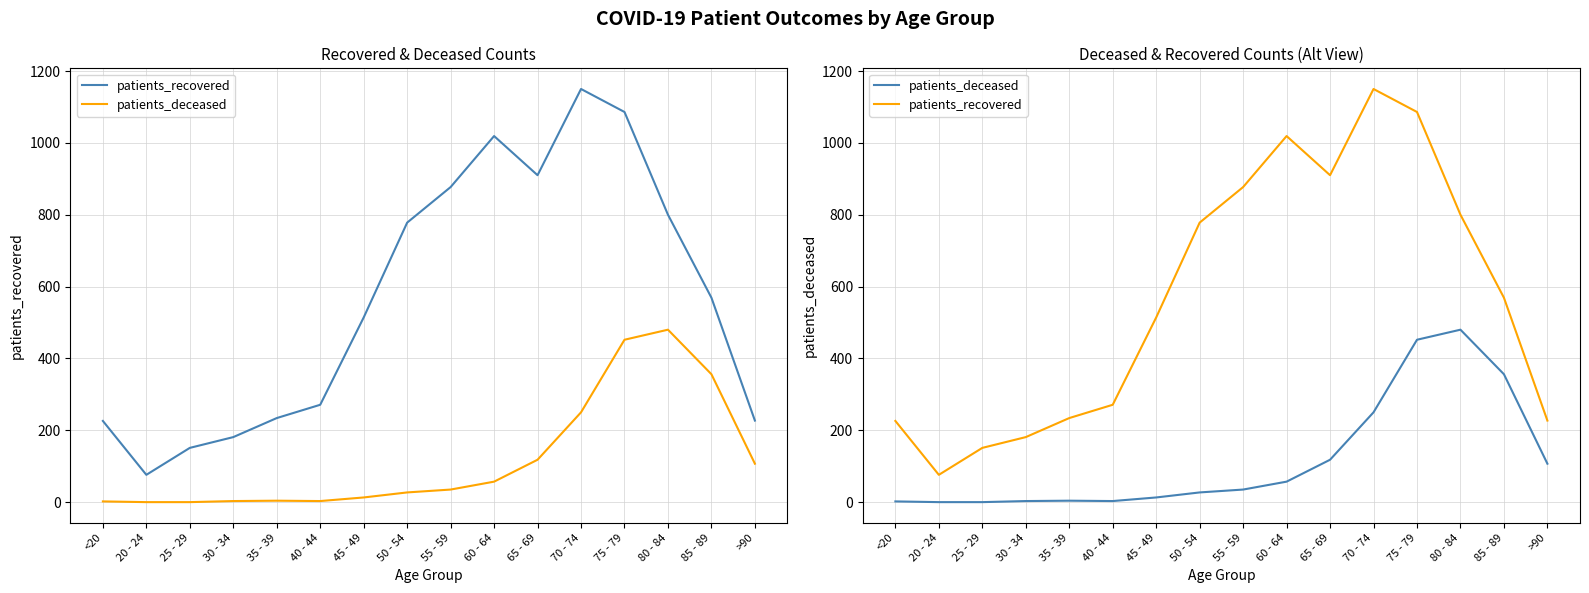

What are all the series names shown in the legend?

patients_recovered, patients_deceased